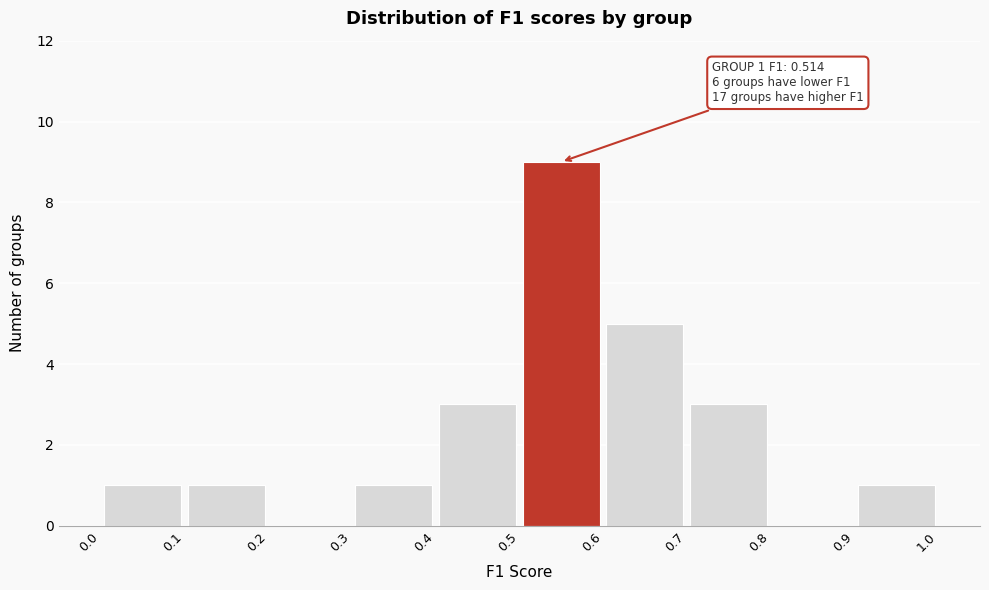

Over which range of the x-axis is the bar tallest?

0.5 to 0.6